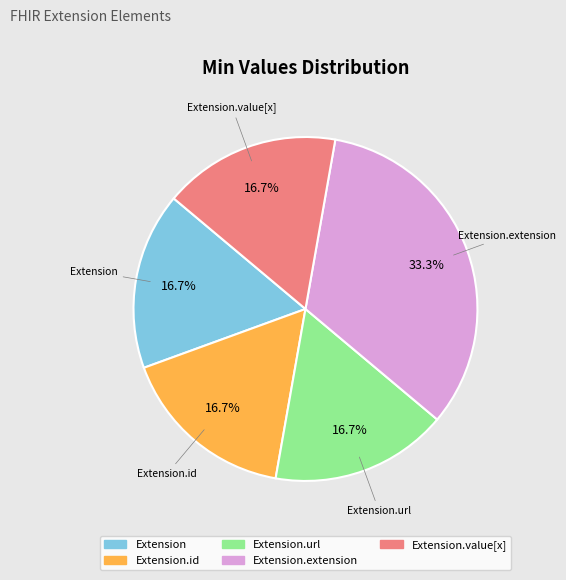

Is there a majority slice in this chart?

No